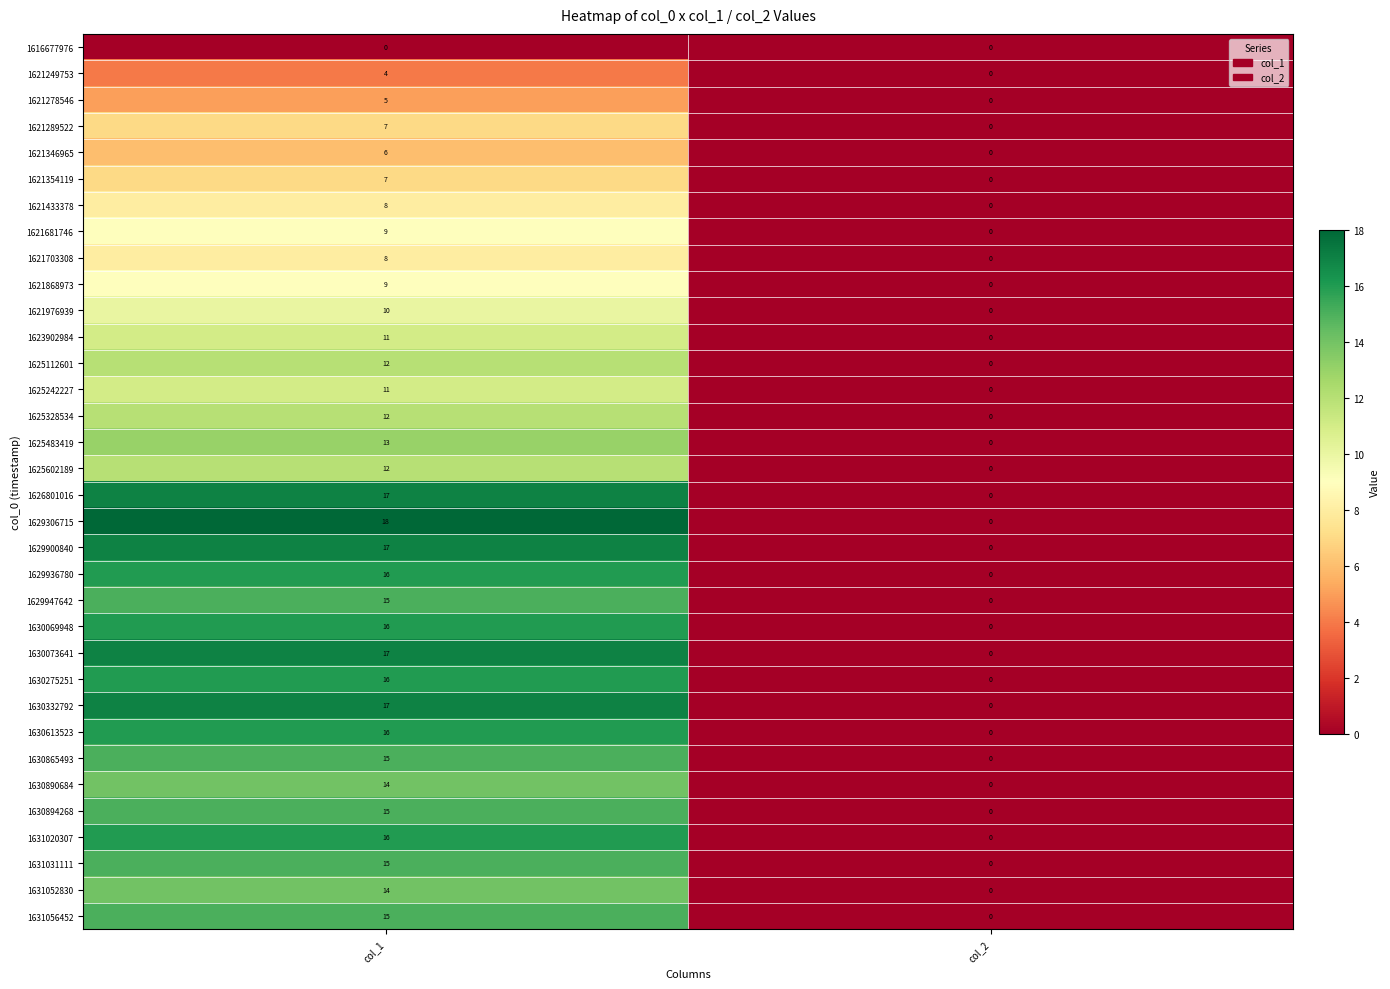

Read the 1625483419 value at col_1, to the nearest 5.

15